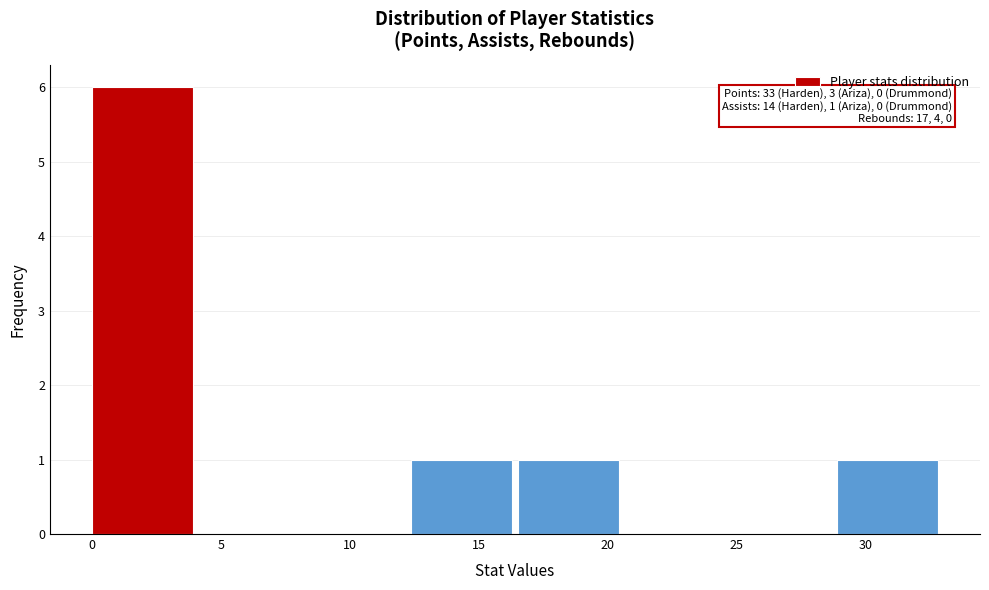

Which range on the x-axis has the tallest bar?

0.0 to 4.0